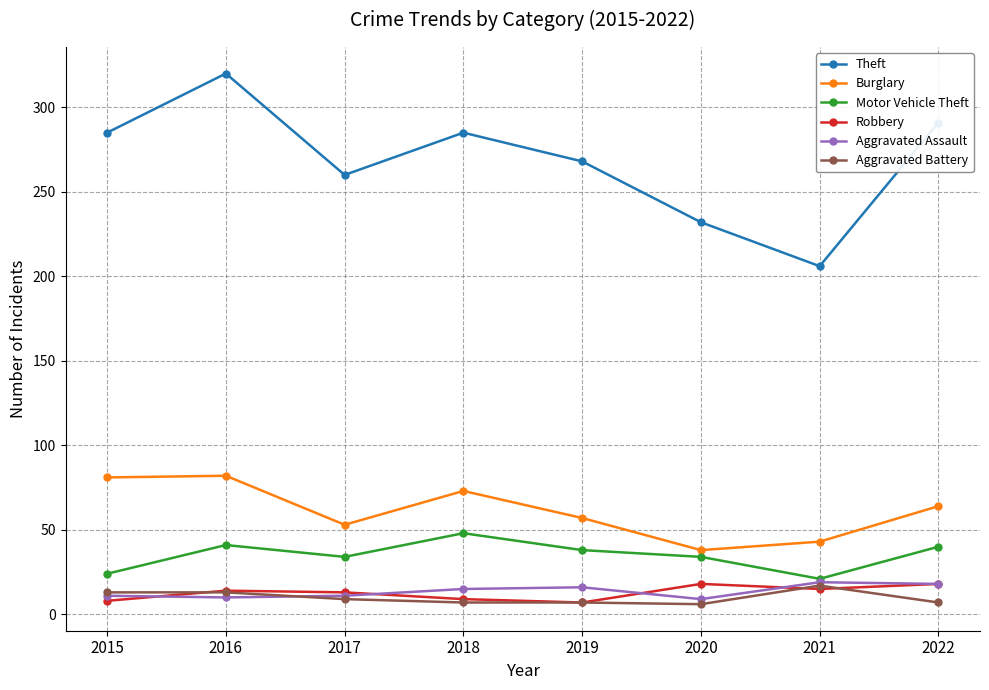

True or false: Burglary and Aggravated Assault cross at least once.

False